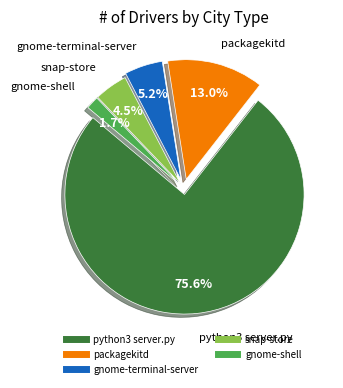

Is there a majority slice in this chart?

Yes